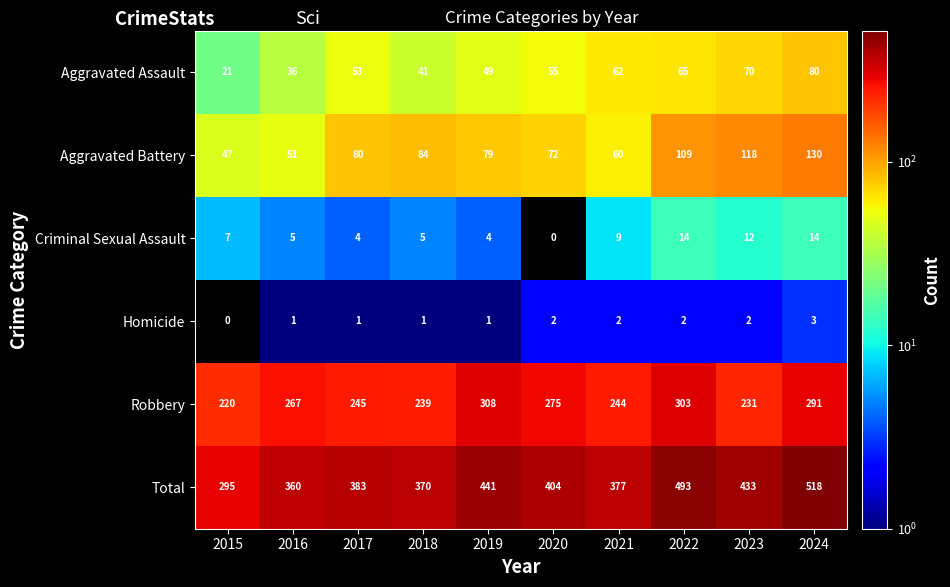

List the series in order of their peak value, highest first.

Total, Robbery, Aggravated Battery, Aggravated Assault, Criminal Sexual Assault, Homicide